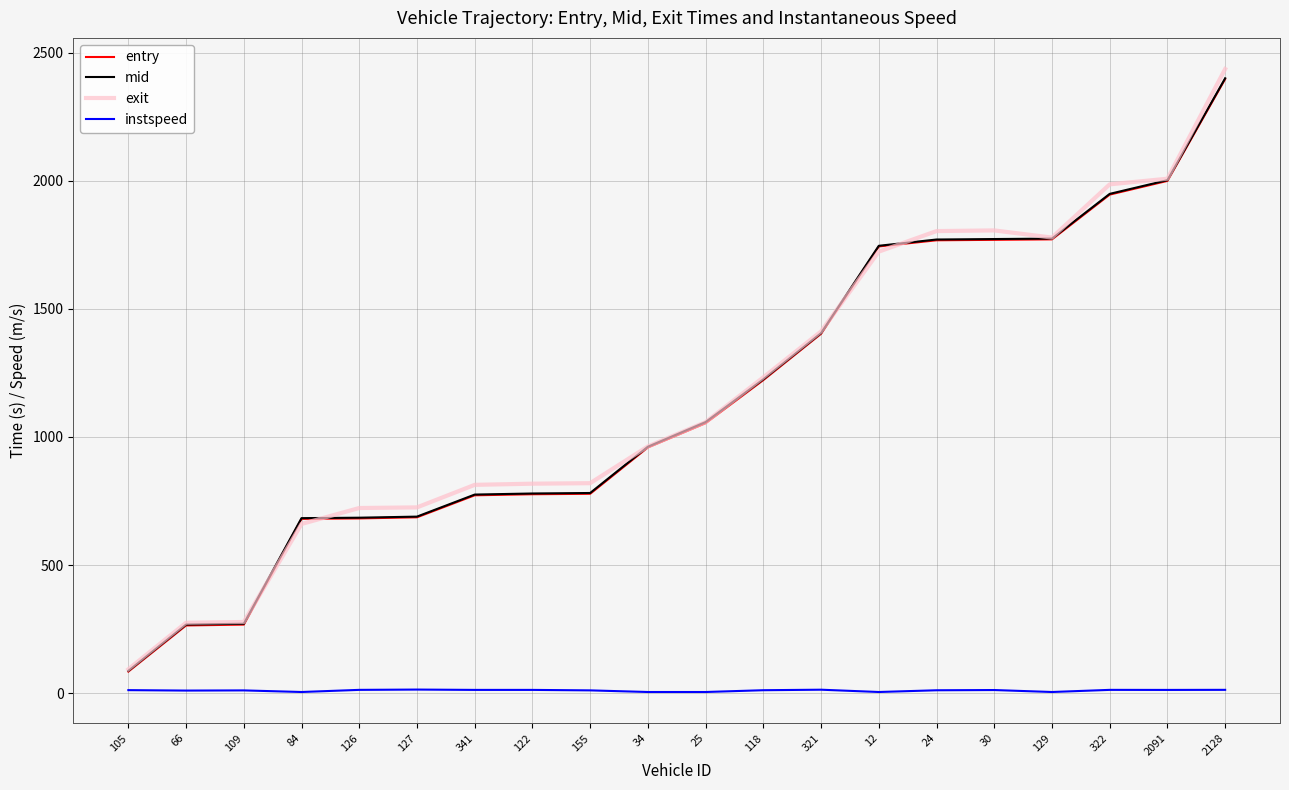

What is the minimum value for entry?

84.7